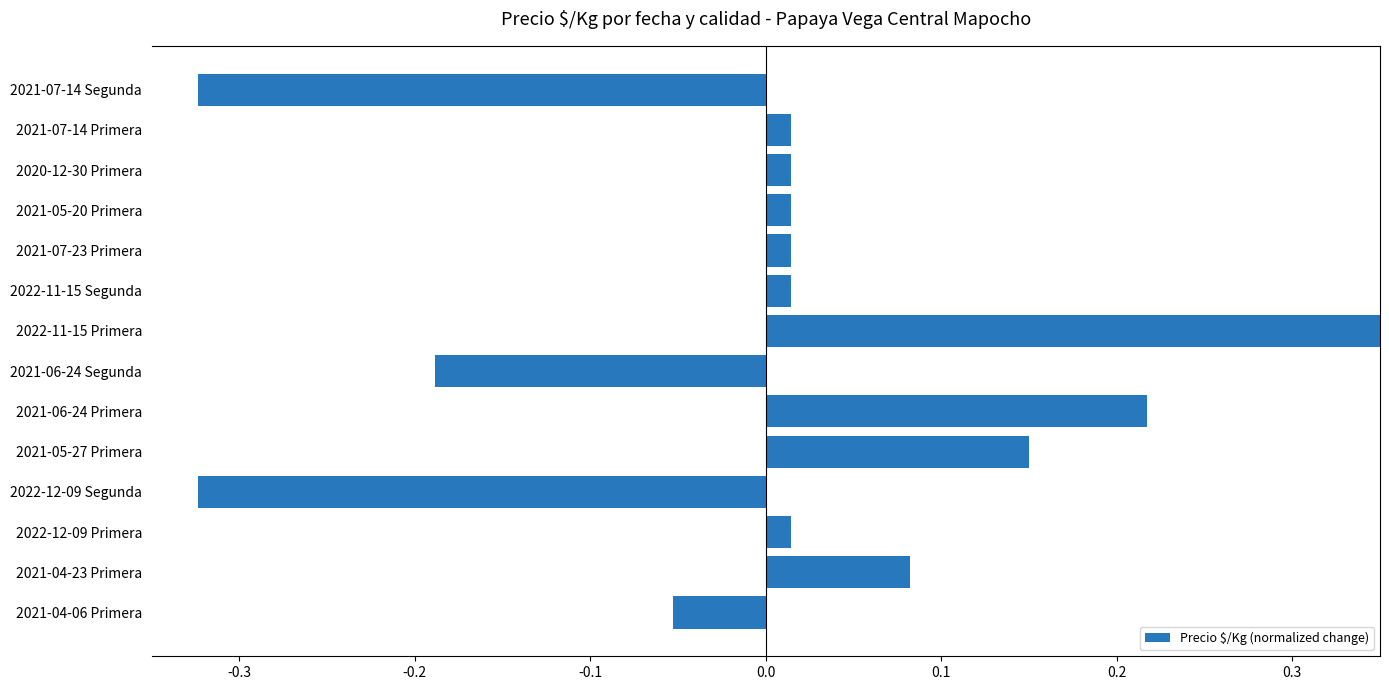

Which has a higher value, 2021-07-23 Primera or 2021-04-06 Primera?

2021-07-23 Primera